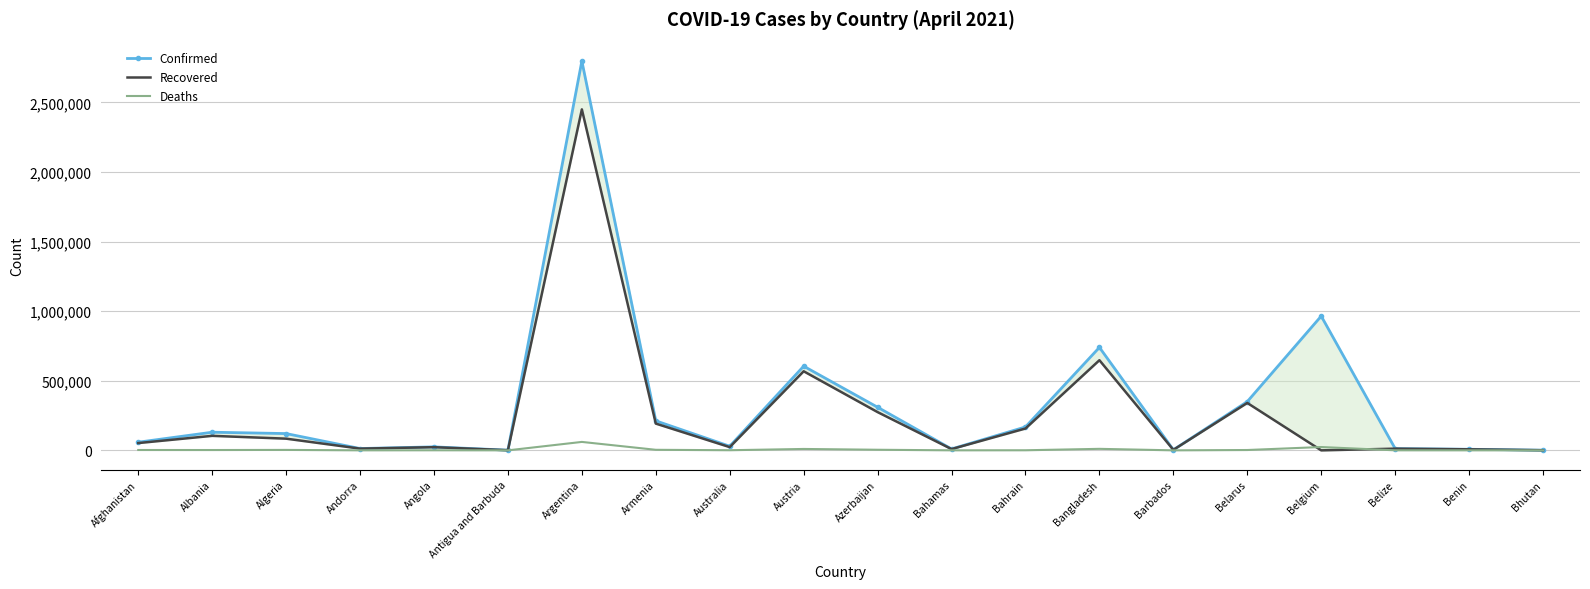

What position from the right is Argentina?

14